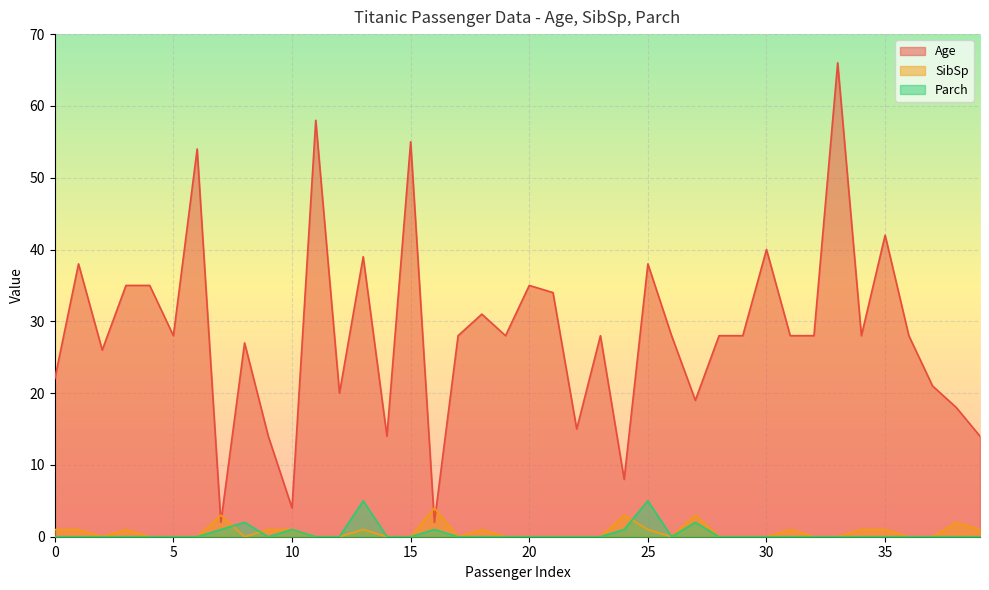

Where do Parch and SibSp first cross each other?

7 and 8